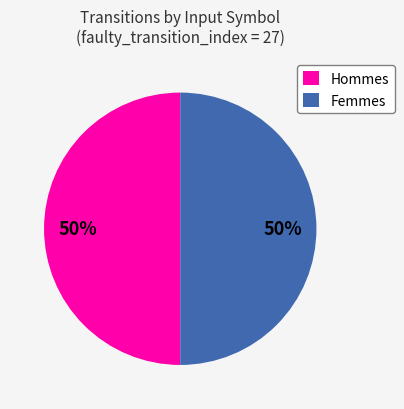

To the nearest percent, what percentage of the pie is Hommes?

50%